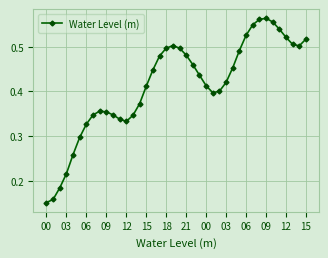

True or false: there are more than 2 points higher than both neighbors.

True